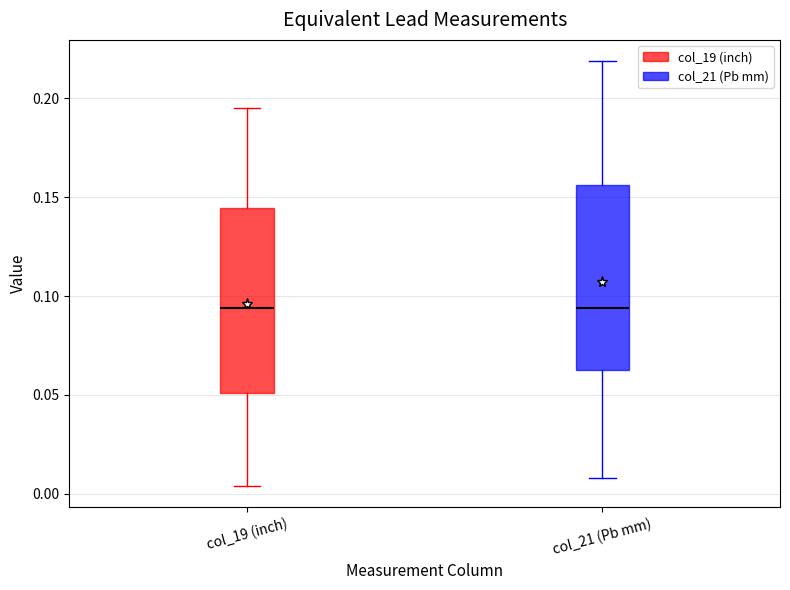

Where does the lower whisker of the box for col_21 (Pb mm) end on the y-axis? The values are not printed on the chart, so give them approximately, as read against the axis.

0.010